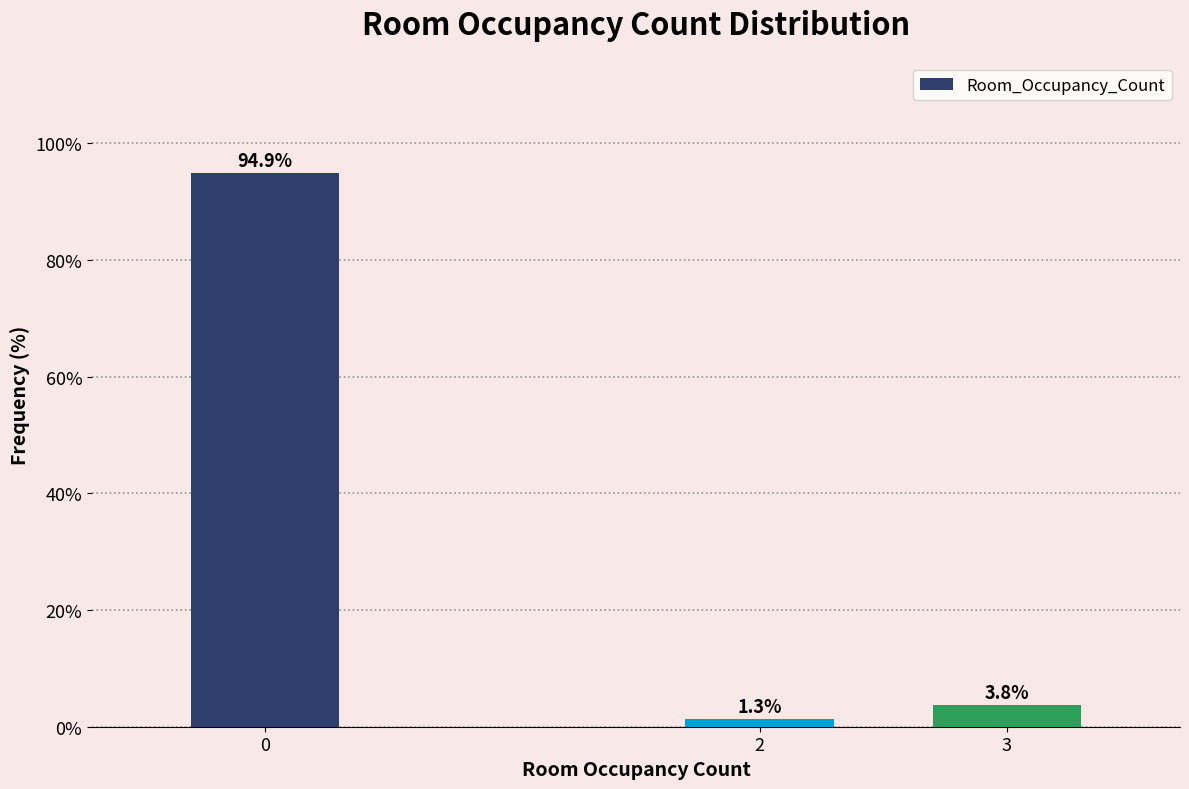

Reading left to right, transcribe all the data shown in this chart.

94.9	1.3	3.8